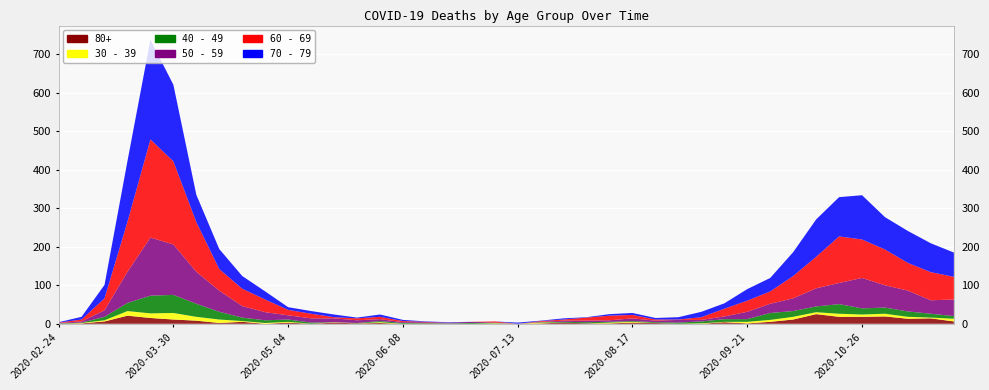

Reading right to left, transcribe all the data shown in this chart.

60 - 69: 2020-11-23=59	2020-11-16=73	2020-11-09=72	2020-11-02=93	2020-10-26=100	2020-10-19=121	2020-10-12=82	2020-10-05=58	2020-09-28=32	2020-09-21=29	2020-09-14=20	2020-09-07=7	2020-08-31=1	2020-08-24=3	2020-08-17=9	2020-08-10=12	2020-08-03=8	2020-07-27=3	2020-07-20=2	2020-07-13=0	2020-07-06=3	2020-06-29=0	2020-06-22=0	2020-06-15=1	2020-06-08=3	2020-06-01=6	2020-05-25=5	2020-05-18=3	2020-05-11=12	2020-05-04=14	2020-04-27=33	2020-04-20=45	2020-04-13=56	2020-04-06=129	2020-03-30=216	2020-03-23=255	2020-03-16=130	2020-03-09=31	2020-03-02=5	2020-02-24=1
70 - 79: 2020-11-23=63	2020-11-16=75	2020-11-09=83	2020-11-02=84	2020-10-26=115	2020-10-19=102	2020-10-12=97	2020-10-05=62	2020-09-28=35	2020-09-21=30	2020-09-14=14	2020-09-07=14	2020-08-31=6	2020-08-24=4	2020-08-17=5	2020-08-10=4	2020-08-03=1	2020-07-27=3	2020-07-20=1	2020-07-13=3	2020-07-06=0	2020-06-29=0	2020-06-22=1	2020-06-15=1	2020-06-08=3	2020-06-01=6	2020-05-25=2	2020-05-18=7	2020-05-11=7	2020-05-04=7	2020-04-27=21	2020-04-20=33	2020-04-13=52	2020-04-06=71	2020-03-30=199	2020-03-23=259	2020-03-16=158	2020-03-09=35	2020-03-02=7	2020-02-24=1
50 - 59: 2020-11-23=43	2020-11-16=35	2020-11-09=54	2020-11-02=58	2020-10-26=79	2020-10-19=55	2020-10-12=47	2020-10-05=33	2020-09-28=24	2020-09-21=19	2020-09-14=7	2020-09-07=4	2020-08-31=7	2020-08-24=4	2020-08-17=7	2020-08-10=4	2020-08-03=4	2020-07-27=3	2020-07-20=1	2020-07-13=0	2020-07-06=1	2020-06-29=3	2020-06-22=2	2020-06-15=2	2020-06-08=2	2020-06-01=5	2020-05-25=7	2020-05-18=10	2020-05-11=11	2020-05-04=11	2020-04-27=21	2020-04-20=30	2020-04-13=55	2020-04-06=83	2020-03-30=131	2020-03-23=151	2020-03-16=81	2020-03-09=17	2020-03-02=3	2020-02-24=1
40 - 49: 2020-11-23=7	2020-11-16=10	2020-11-09=14	2020-11-02=16	2020-10-26=16	2020-10-19=25	2020-10-12=15	2020-10-05=15	2020-09-28=18	2020-09-21=7	2020-09-14=7	2020-09-07=5	2020-08-31=3	2020-08-24=2	2020-08-17=2	2020-08-10=2	2020-08-03=3	2020-07-27=2	2020-07-20=1	2020-07-13=0	2020-07-06=1	2020-06-29=2	2020-06-22=1	2020-06-15=1	2020-06-08=2	2020-06-01=3	2020-05-25=1	2020-05-18=0	2020-05-11=3	2020-05-04=6	2020-04-27=7	2020-04-20=9	2020-04-13=20	2020-04-06=34	2020-03-30=47	2020-03-23=46	2020-03-16=21	2020-03-09=9	2020-03-02=1	2020-02-24=1
30 - 39: 2020-11-23=7	2020-11-16=2	2020-11-09=5	2020-11-02=7	2020-10-26=6	2020-10-19=8	2020-10-12=5	2020-10-05=7	2020-09-28=5	2020-09-21=4	2020-09-14=1	2020-09-07=1	2020-08-31=0	2020-08-24=0	2020-08-17=2	2020-08-10=2	2020-08-03=0	2020-07-27=0	2020-07-20=2	2020-07-13=0	2020-07-06=1	2020-06-29=0	2020-06-22=0	2020-06-15=0	2020-06-08=0	2020-06-01=2	2020-05-25=0	2020-05-18=1	2020-05-11=0	2020-05-04=2	2020-04-27=2	2020-04-20=2	2020-04-13=9	2020-04-06=10	2020-03-30=17	2020-03-23=12	2020-03-16=12	2020-03-09=3	2020-03-02=1	2020-02-24=0
80+: 2020-11-23=6	2020-11-16=14	2020-11-09=13	2020-11-02=19	2020-10-26=18	2020-10-19=18	2020-10-12=25	2020-10-05=11	2020-09-28=5	2020-09-21=1	2020-09-14=4	2020-09-07=0	2020-08-31=0	2020-08-24=2	2020-08-17=3	2020-08-10=1	2020-08-03=1	2020-07-27=3	2020-07-20=1	2020-07-13=0	2020-07-06=0	2020-06-29=0	2020-06-22=0	2020-06-15=1	2020-06-08=0	2020-06-01=2	2020-05-25=1	2020-05-18=3	2020-05-11=0	2020-05-04=3	2020-04-27=0	2020-04-20=5	2020-04-13=2	2020-04-06=8	2020-03-30=11	2020-03-23=15	2020-03-16=21	2020-03-09=6	2020-03-02=1	2020-02-24=0